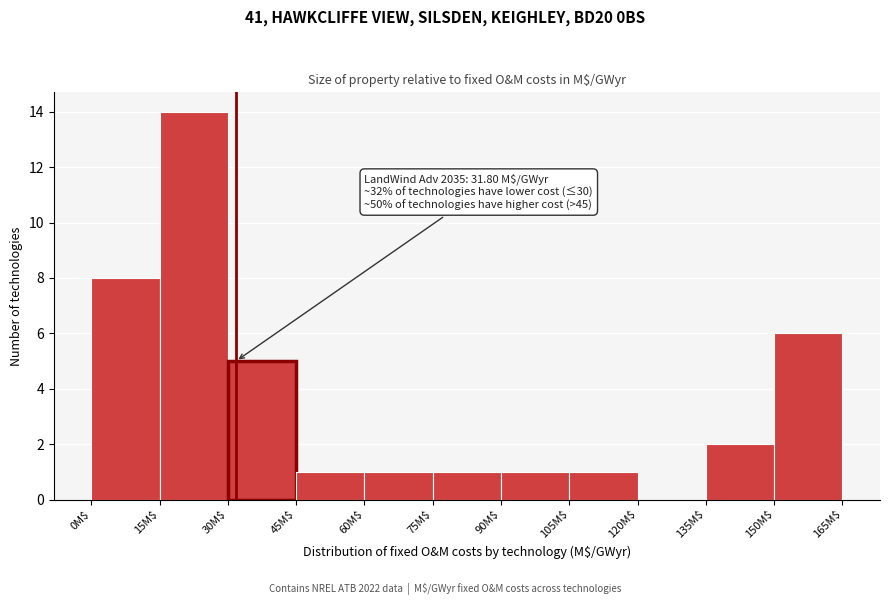

Which range on the x-axis has the tallest bar?

15 to 30